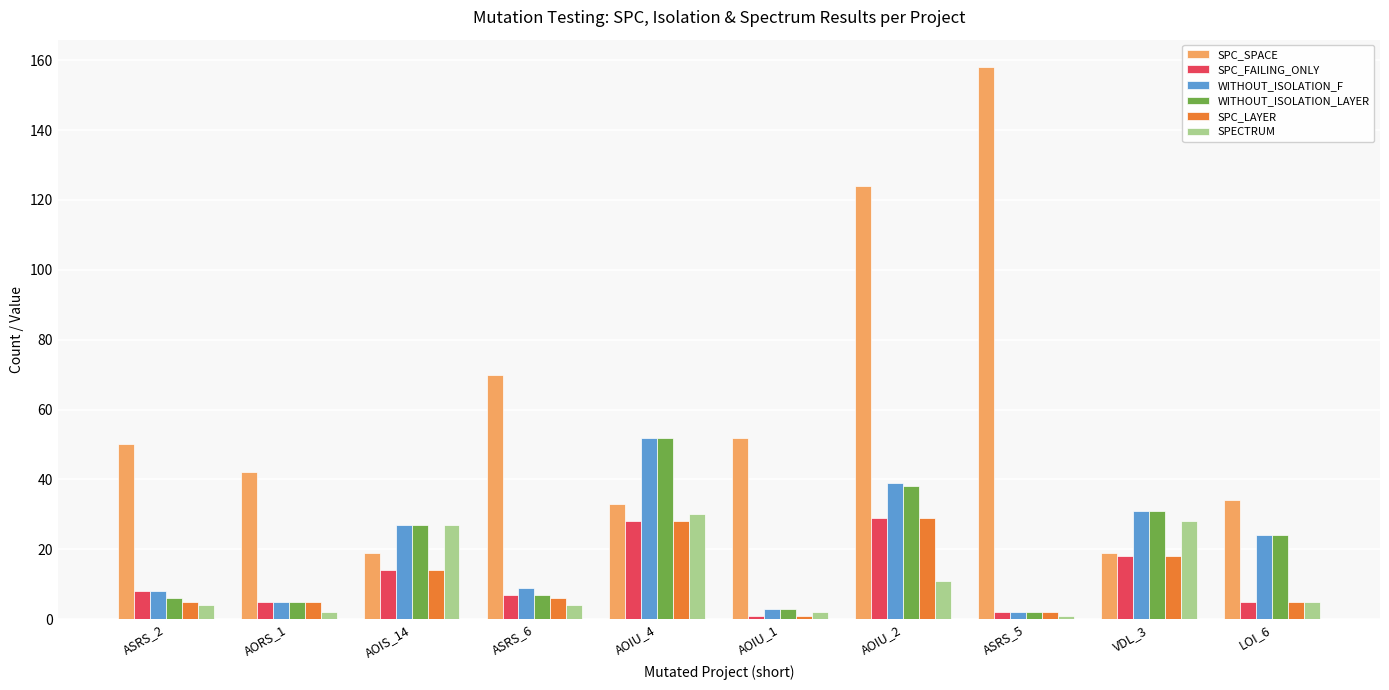

What is the difference between the highest and lowest values at AOIS_14?

13